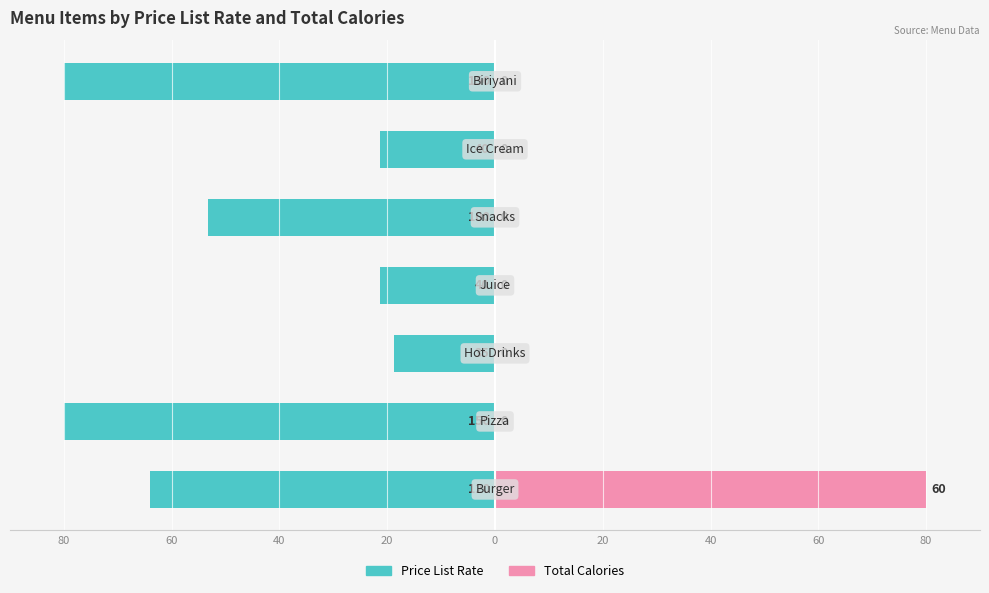

How many bars are there in each group?

2